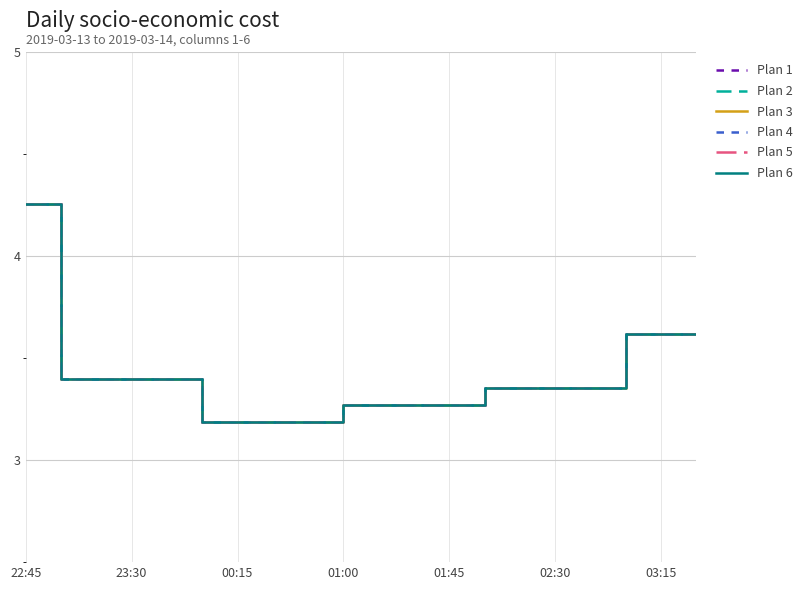

Is this an area chart (filled region under the line)?

No